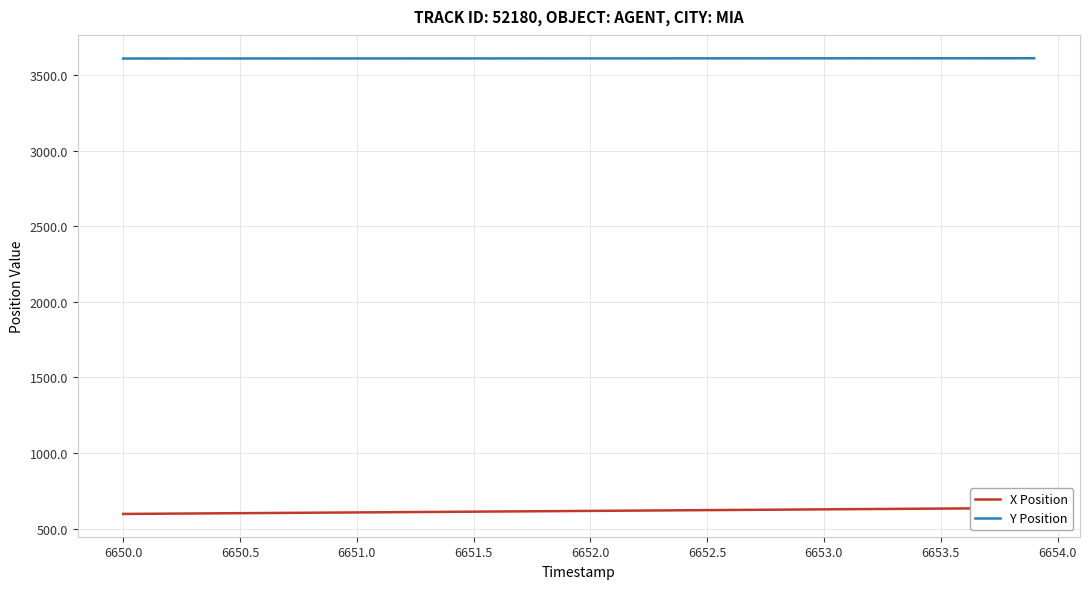

Is it true that Y Position equals 3609.1 at 6652.5?

True